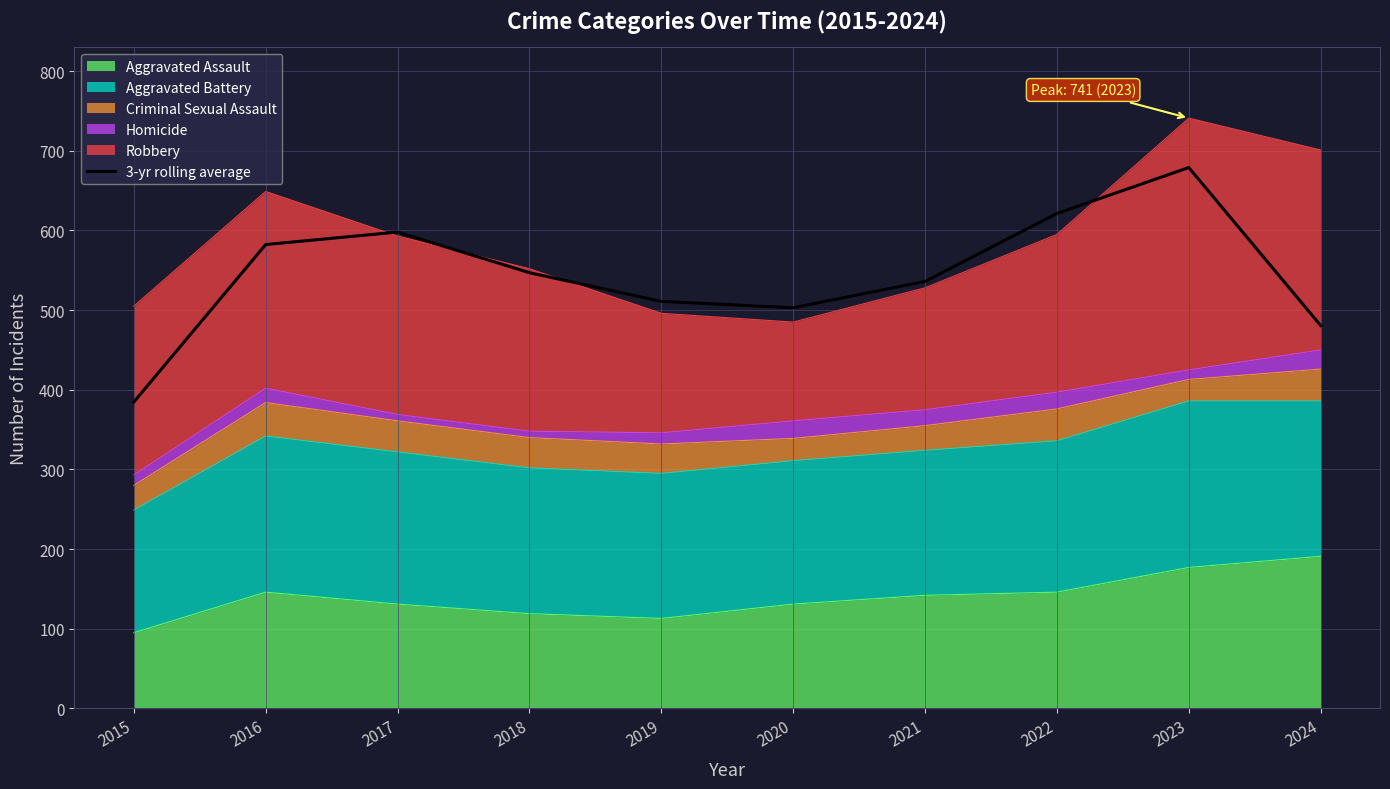

What is the value of the 10th point from the left?

480.7